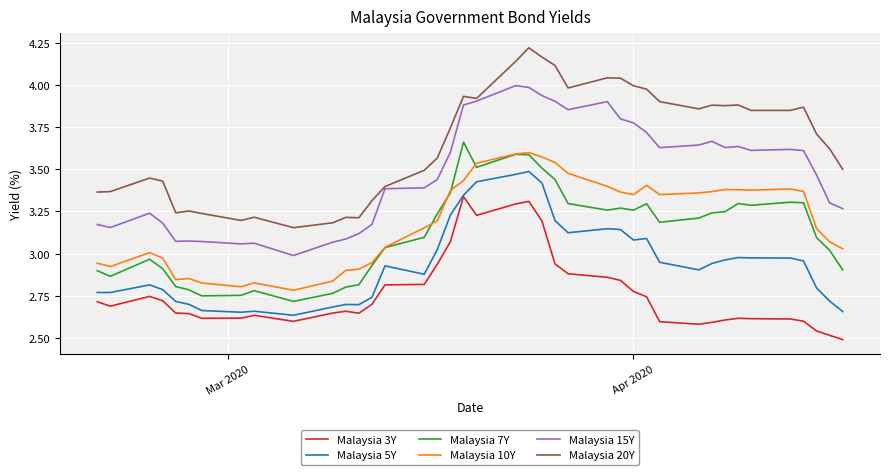

True or false: Malaysia 7Y and Malaysia 20Y cross at least once.

False